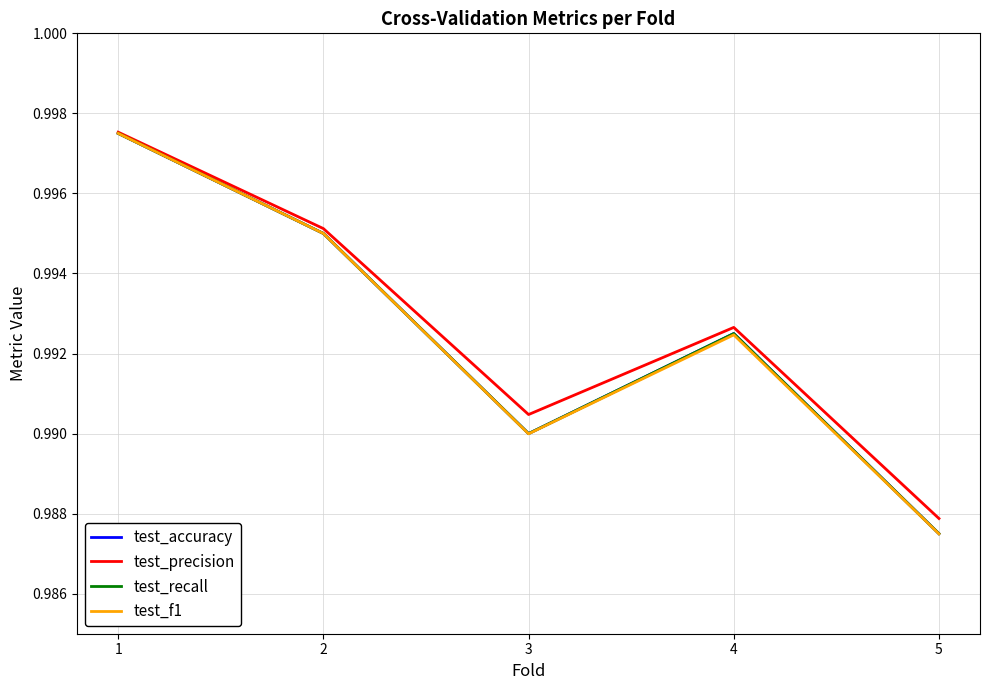

Rank the categories by test_accuracy value from lowest to highest.

5, 3, 4, 2, 1